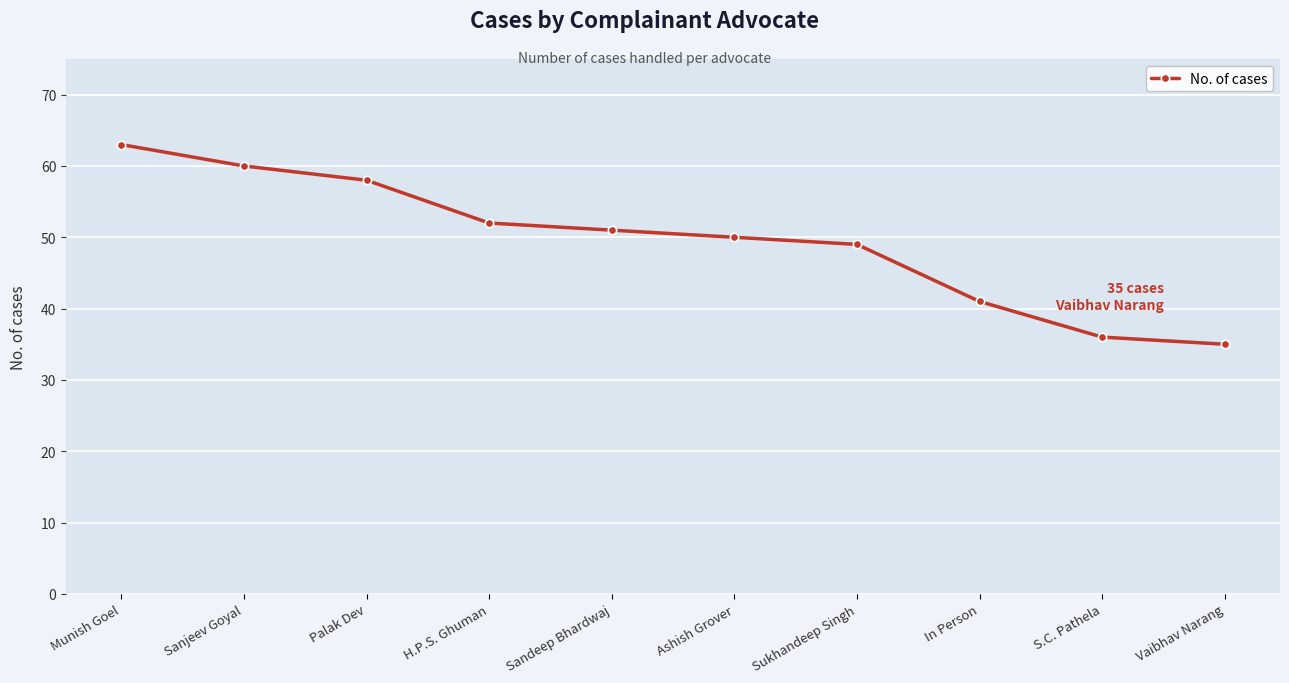

How many lines are shown in the chart?

1